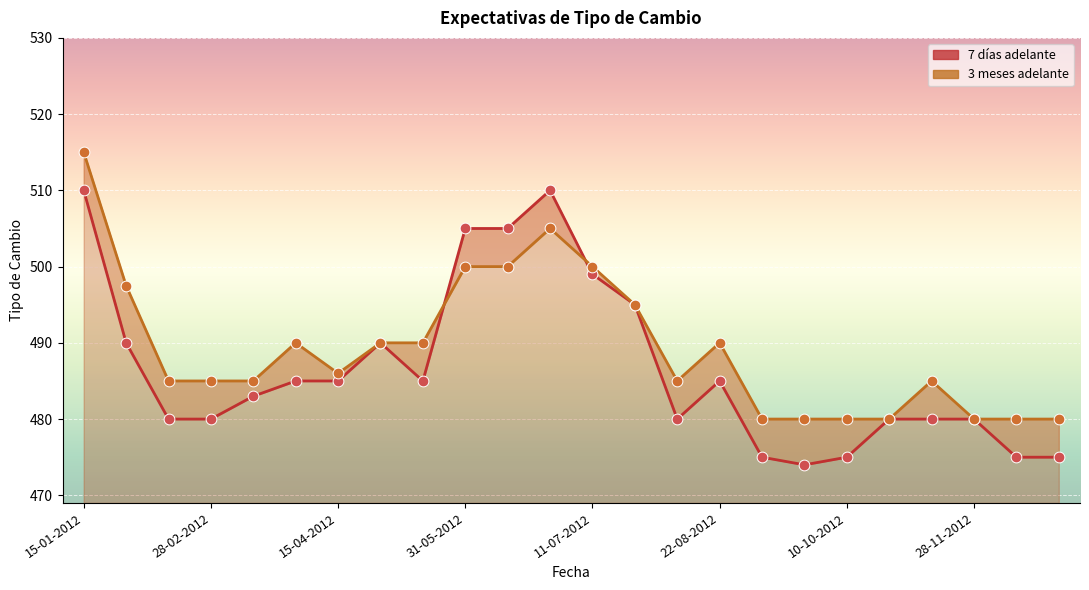

At how many categories does at least one series exceed 491?

7